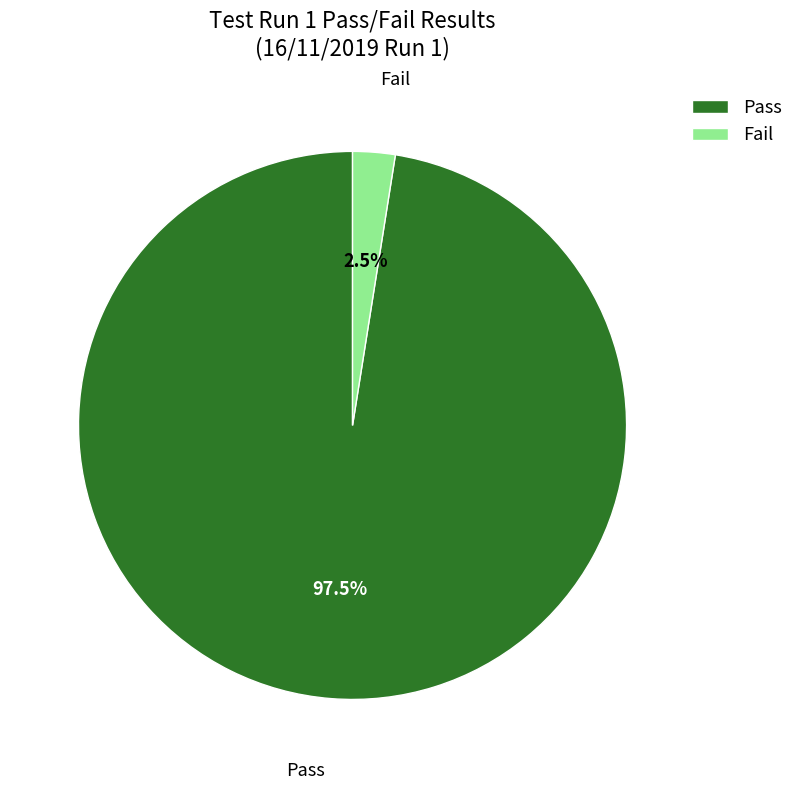

Which slice is the largest?

Pass